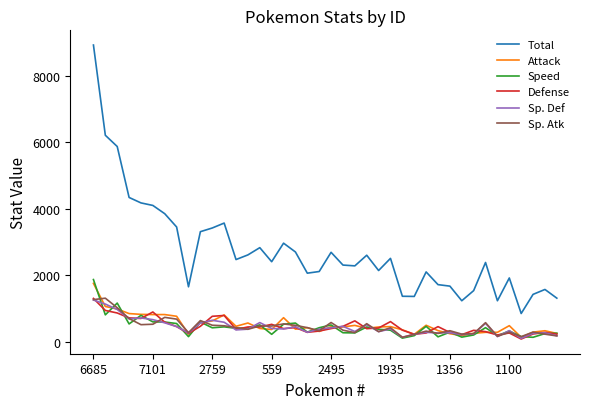

How many distinct data groups are displayed?

6